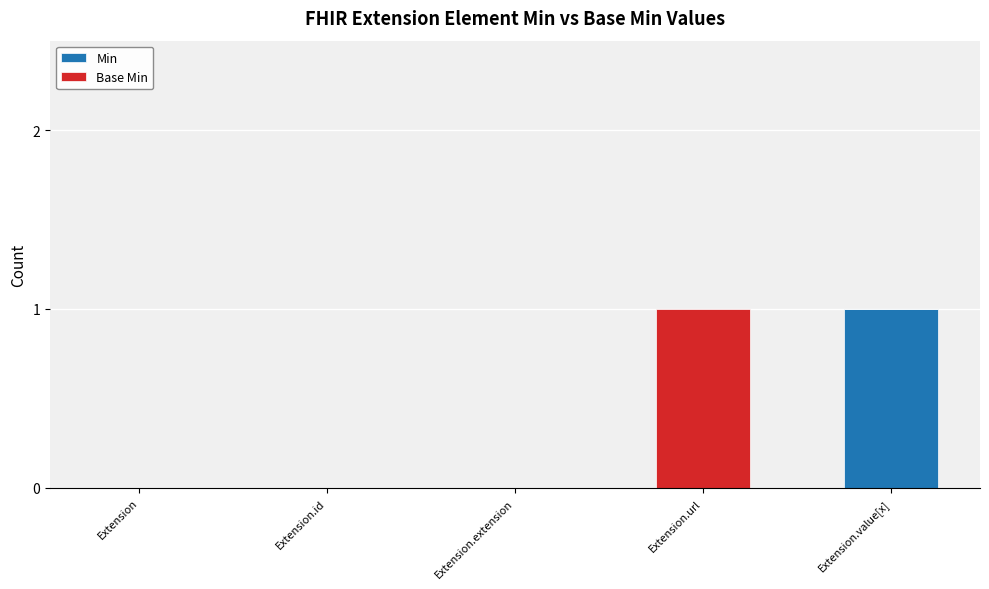

The value of Min at Extension is 0. True or false?

True